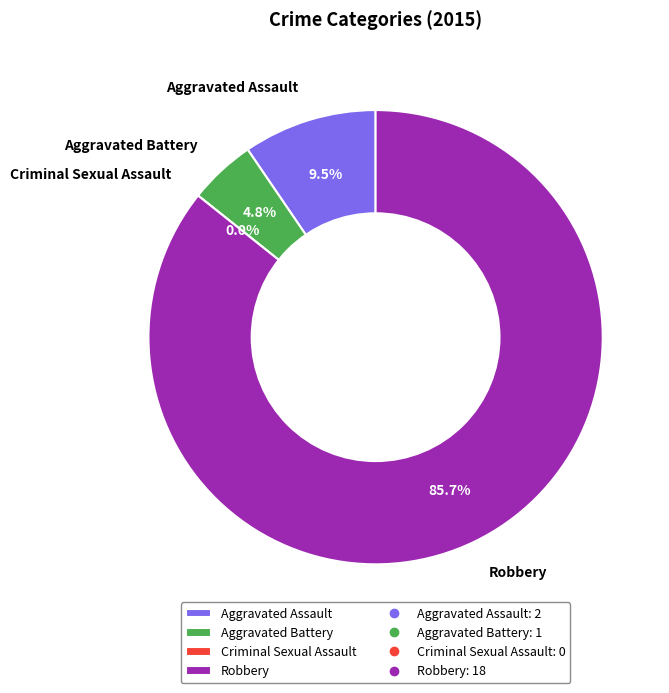

To the nearest percent, what percentage of the pie is Aggravated Assault?

10%